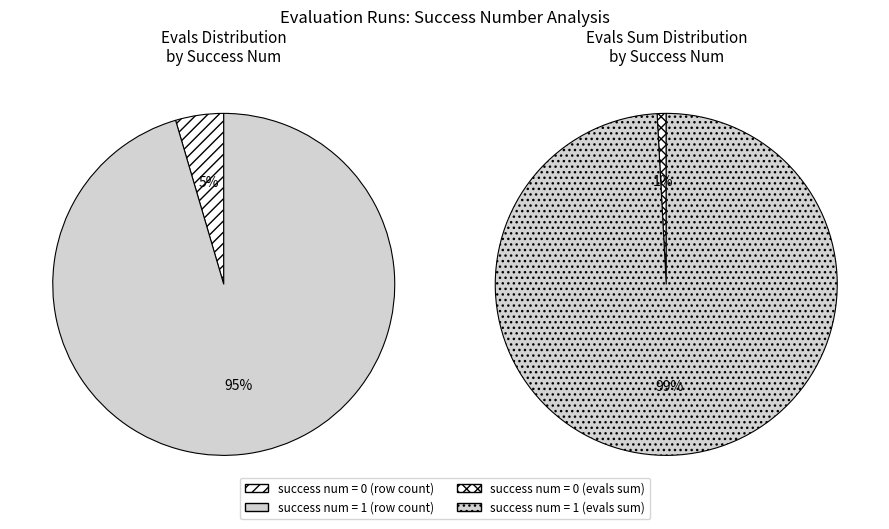

How many slices are in this pie chart?

2